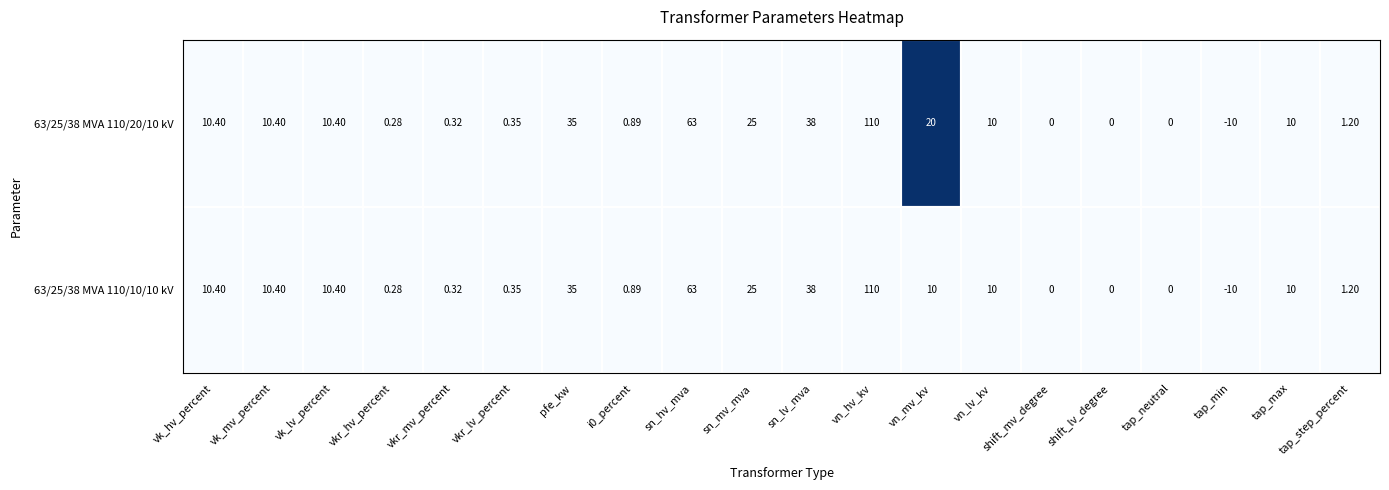

Is the value of 63/25/38 MVA 110/10/10 kV at i0_percent greater than the value of 63/25/38 MVA 110/20/10 kV at vn_hv_kv?

No